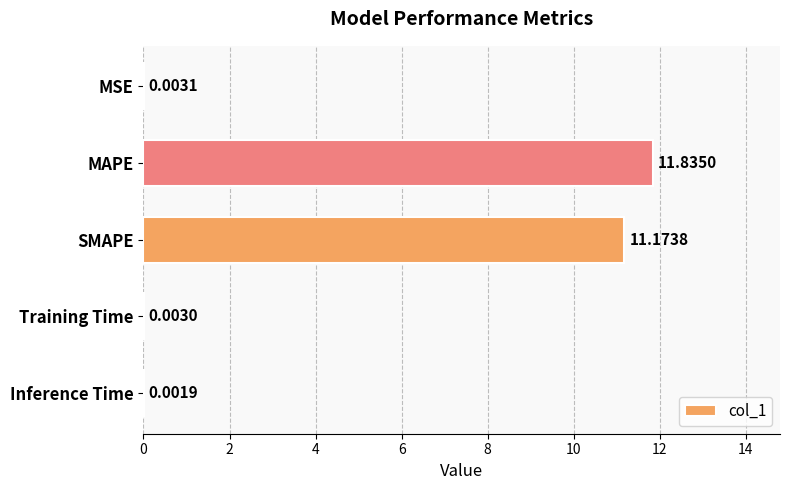

Are the bars grouped side by side (vs. stacked)?

No